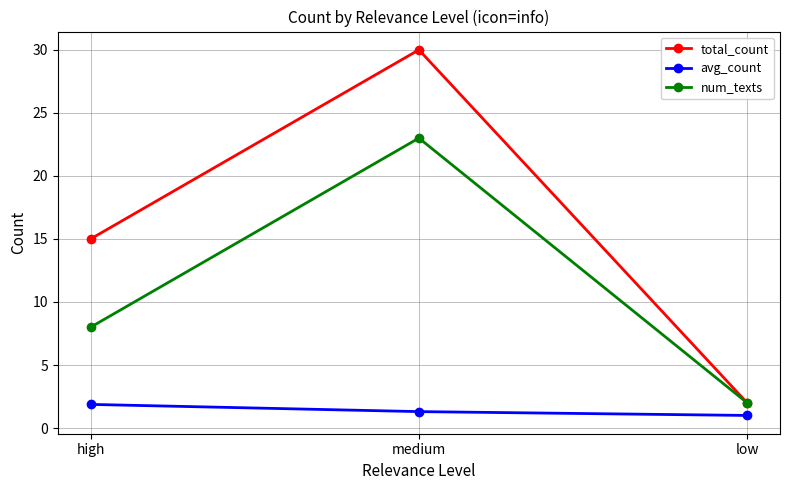

Is it true that avg_count equals 1.0 at low?

True